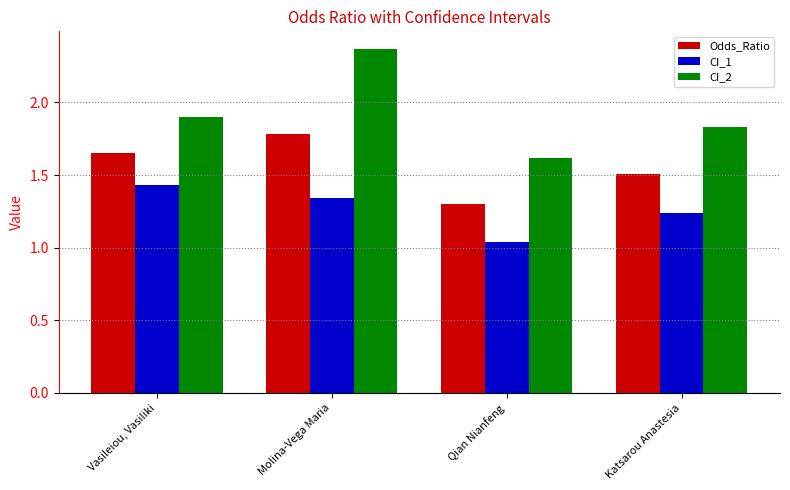

Count the CI_1 values in the range 1 to 2.

4